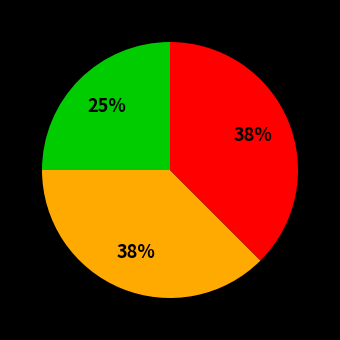

Is there a majority slice in this chart?

No